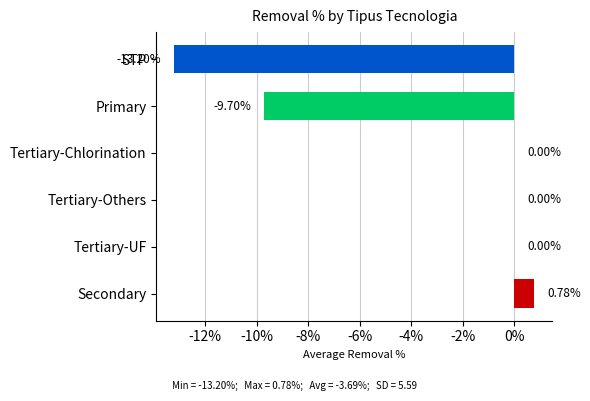

At which category does the chart reach its peak across all series?

Secondary